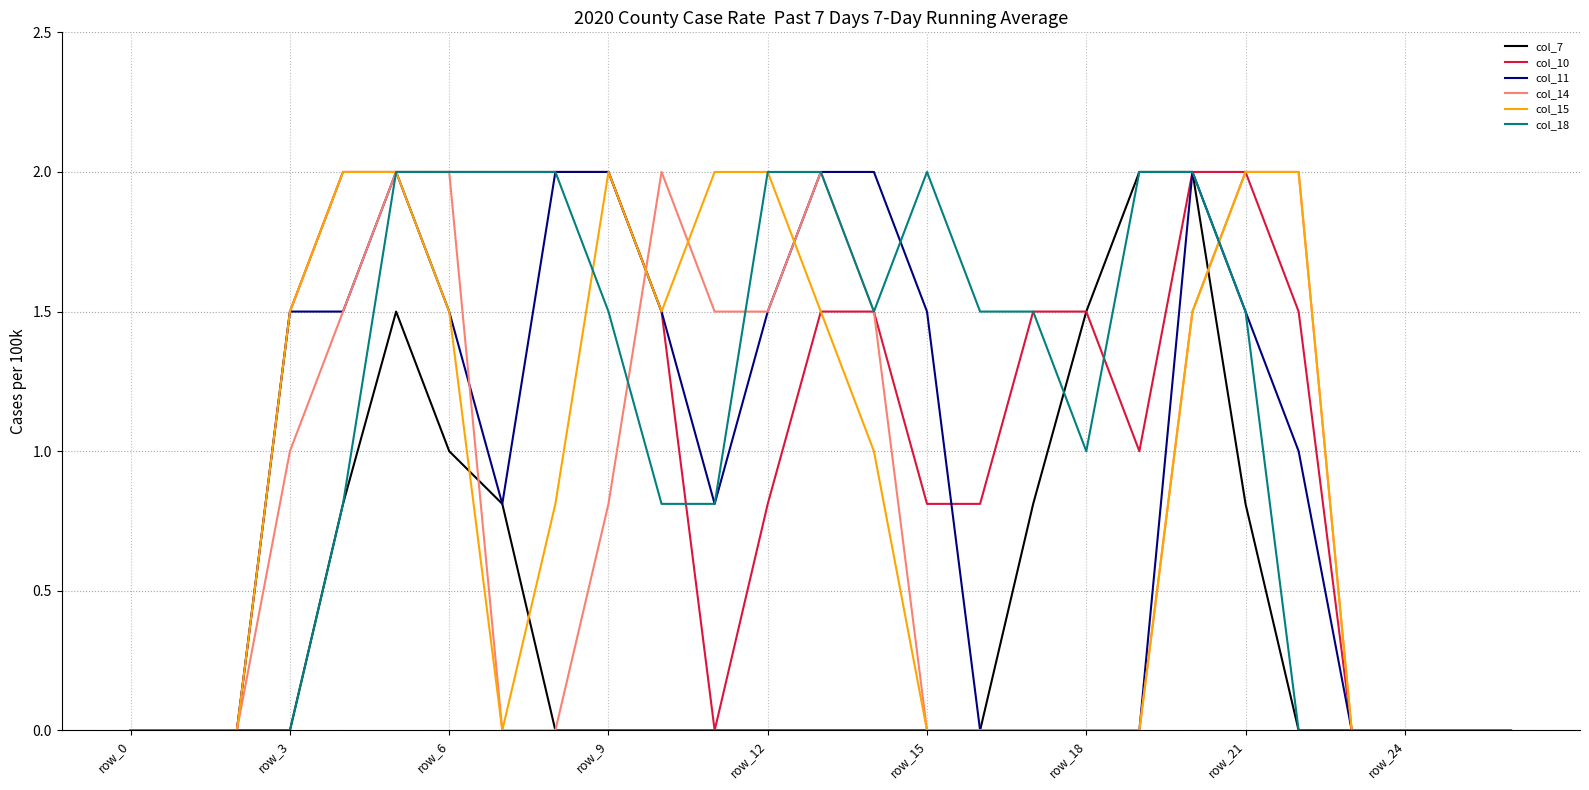

Reading left to right, list all the values displayed in this chart.

col_7: 0.0	0.0	0.0	0.0	0.8	1.5	1.0	0.8	0.0	0.0	0.0	0.0	0.0	0.0	0.0	0.0	0.0	0.8	1.5	2.0	2.0	0.8	0.0	0.0	0.0	0.0	0.0
col_10: 0.0	0.0	0.0	1.5	2.0	2.0	2.0	2.0	2.0	2.0	1.5	0.0	0.8	1.5	1.5	0.8	0.8	1.5	1.5	1.0	2.0	2.0	1.5	0.0	0.0	0.0	0.0
col_11: 0.0	0.0	0.0	1.5	1.5	2.0	1.5	0.8	2.0	2.0	1.5	0.8	1.5	2.0	2.0	1.5	0.0	0.0	0.0	0.0	2.0	1.5	1.0	0.0	0.0	0.0	0.0
col_14: 0.0	0.0	0.0	1.0	1.5	2.0	2.0	0.0	0.0	0.8	2.0	1.5	1.5	2.0	1.5	0.0	0.0	0.0	0.0	0.0	1.5	2.0	2.0	0.0	0.0	0.0	0.0
col_15: 0.0	0.0	0.0	1.5	2.0	2.0	1.5	0.0	0.8	2.0	1.5	2.0	2.0	1.5	1.0	0.0	0.0	0.0	0.0	0.0	1.5	2.0	2.0	0.0	0.0	0.0	0.0
col_18: 0.0	0.0	0.0	0.0	0.8	2.0	2.0	2.0	2.0	1.5	0.8	0.8	2.0	2.0	1.5	2.0	1.5	1.5	1.0	2.0	2.0	1.5	0.0	0.0	0.0	0.0	0.0